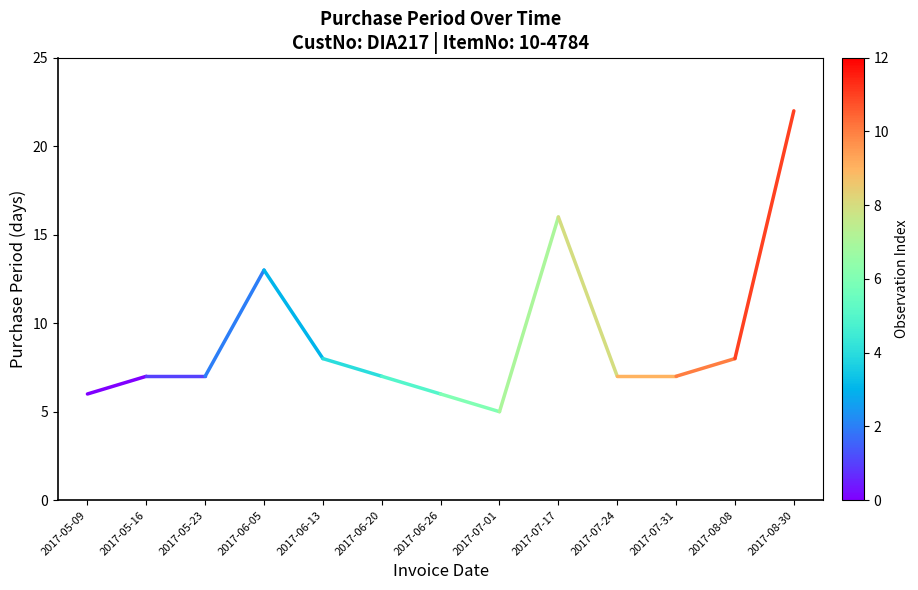

What is the ratio of the value at 2017-06-13 to the value at 2017-08-30?

0.4